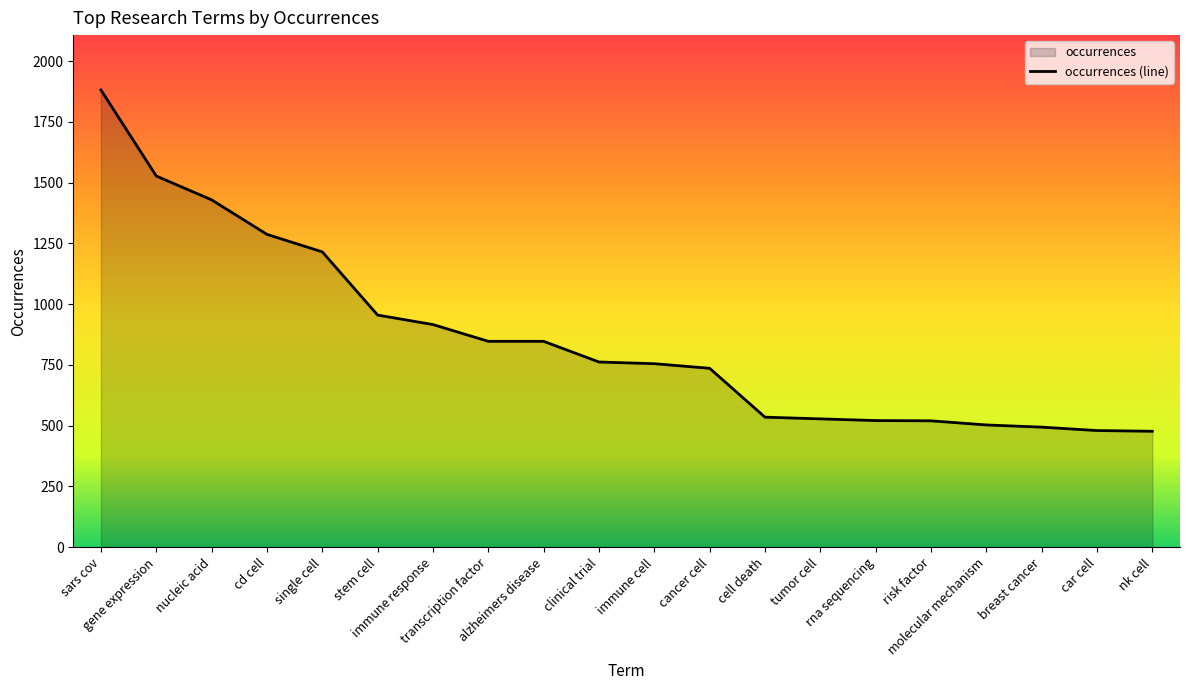

What is the difference between the second highest and second lowest values?

1047